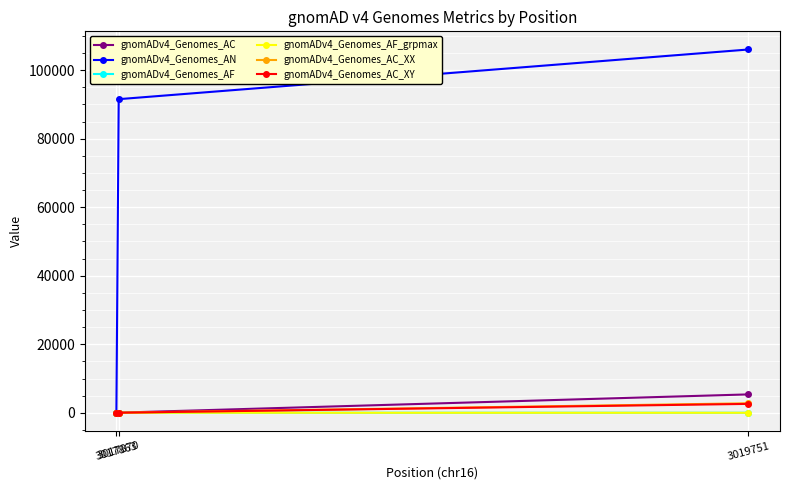

What is the value of the gnomADv4_Genomes_AC_XX point at the 3rd from the left?

2772.0